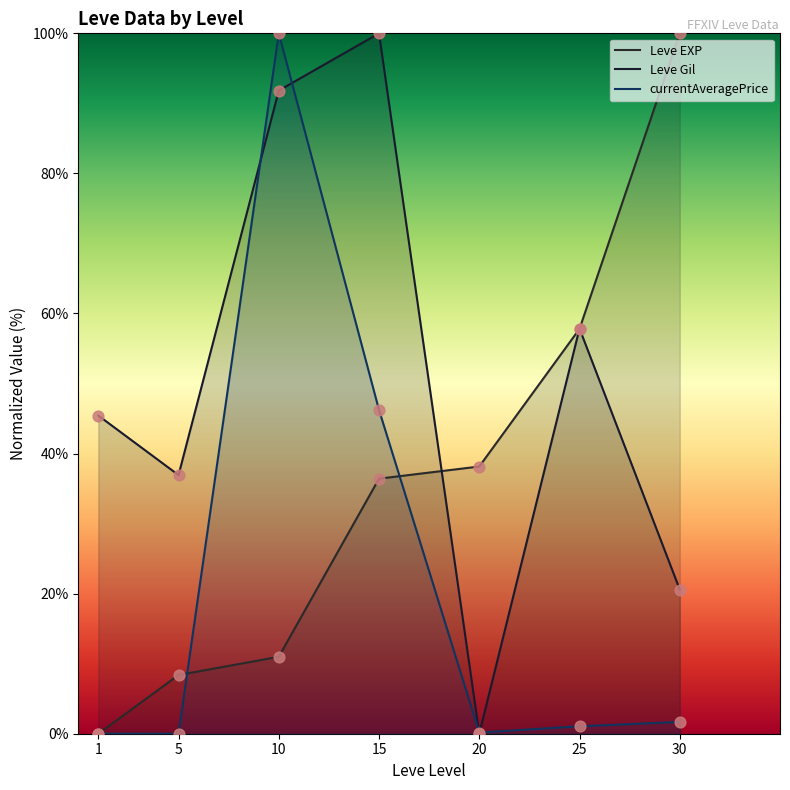

Which series reaches the maximum Y coordinate?

Leve EXP